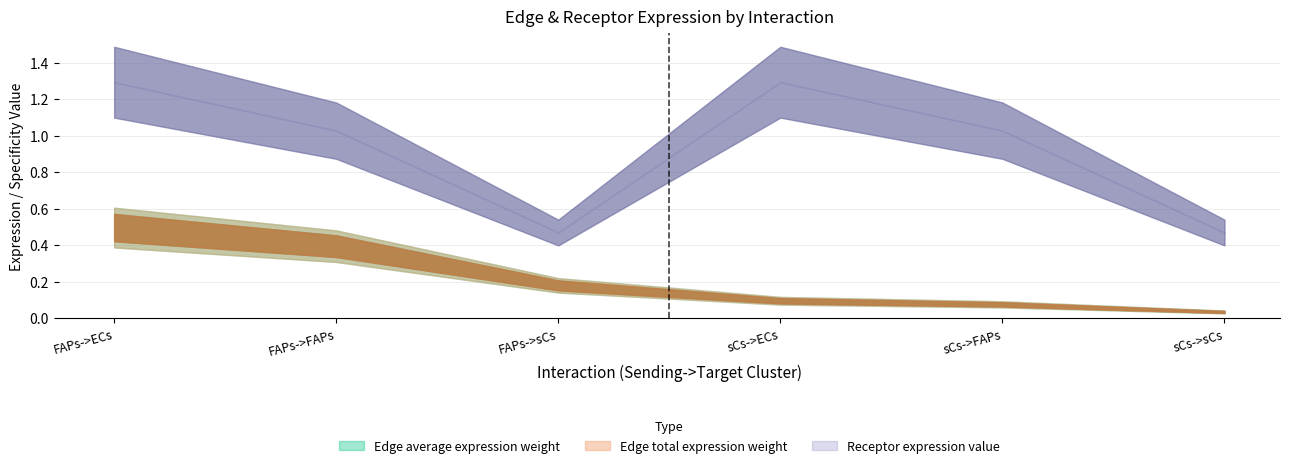

How many interior local peaks does the Receptor average expression value series have?

1